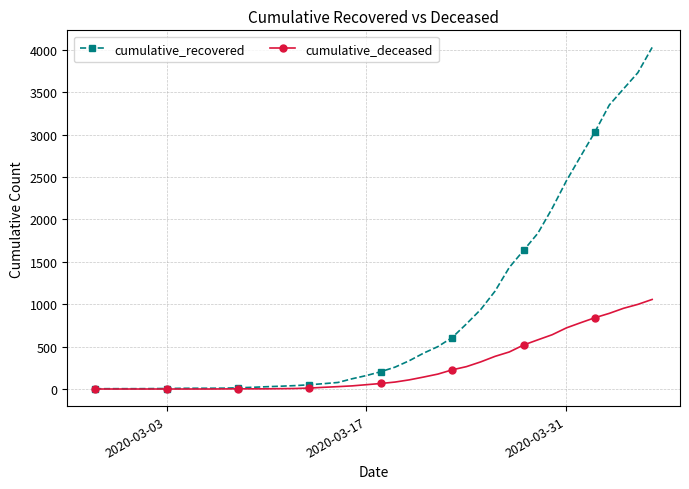

What are all the series names shown in the legend?

cumulative_recovered, cumulative_deceased